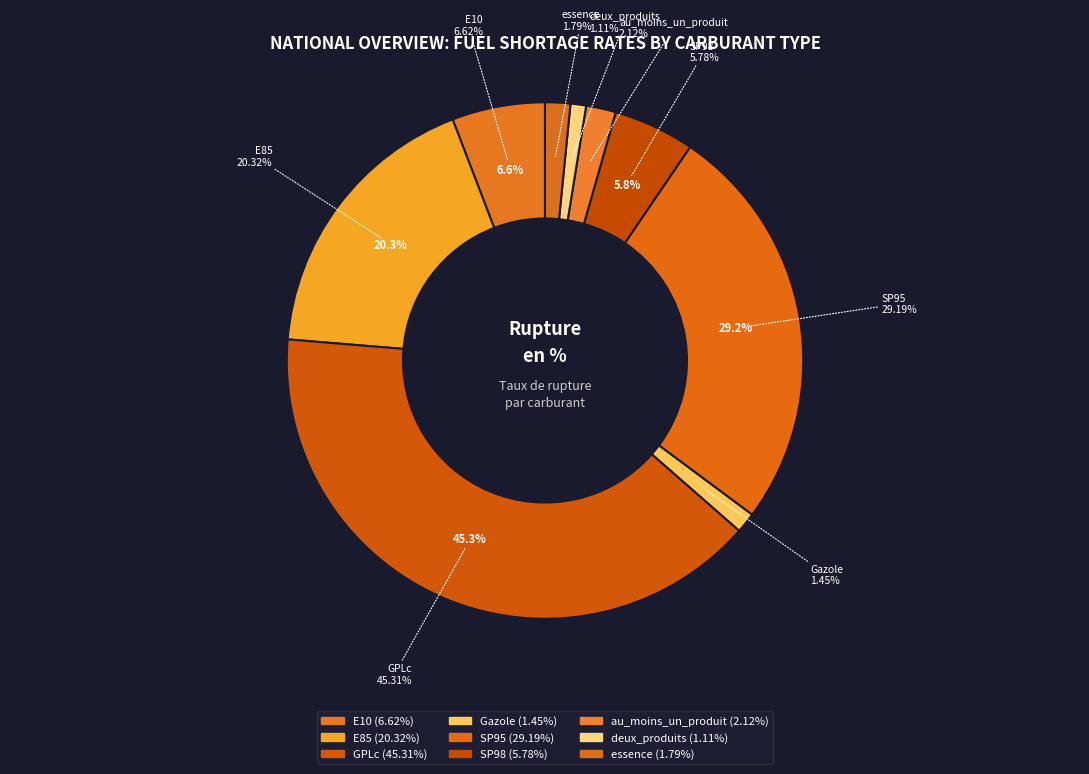

How many slices are in this pie chart?

9